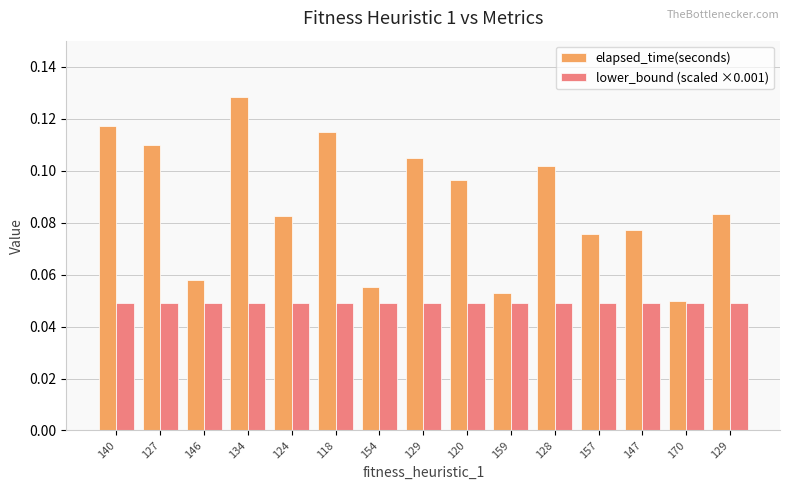

What is the label of the 10th bar from the right?

118